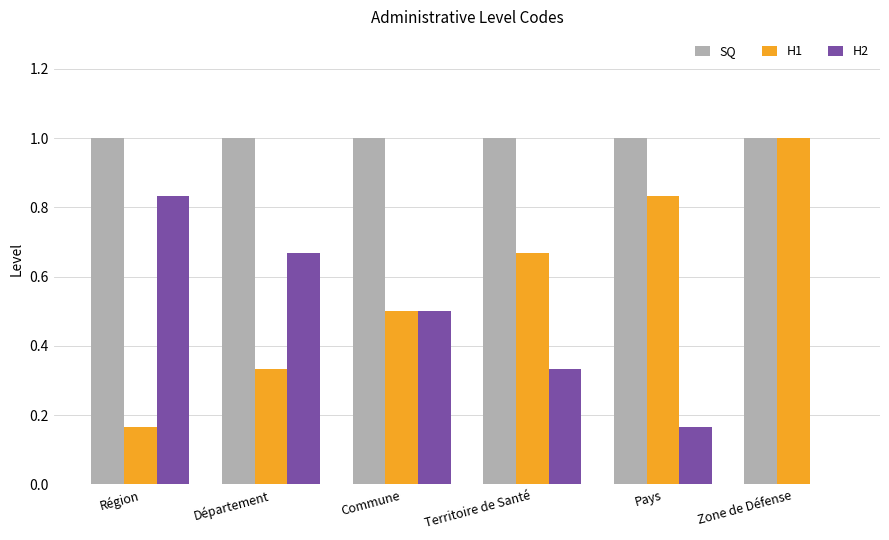

What is the sum of the SQ values at Pays and Territoire de Santé?

2.0